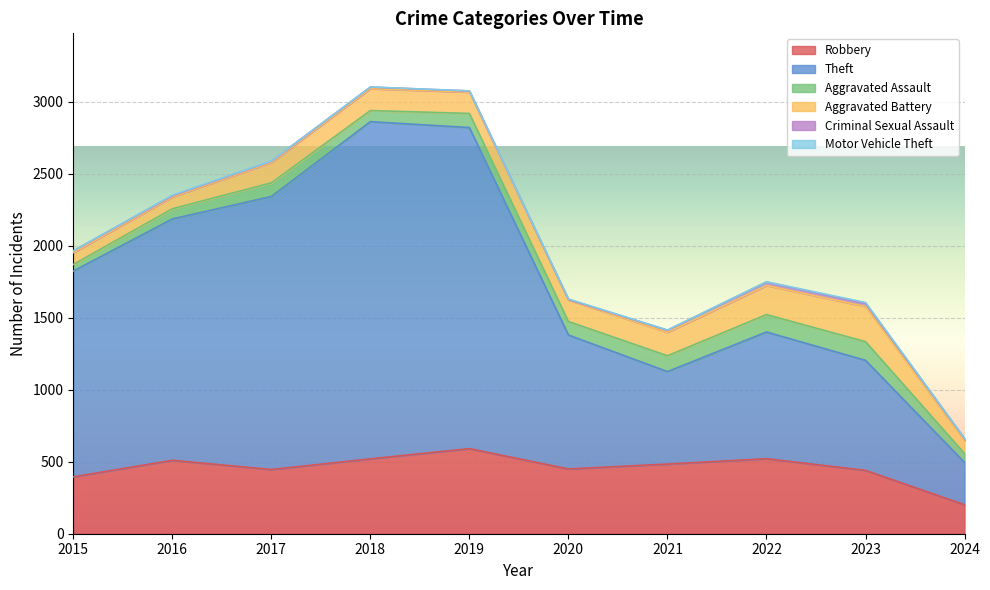

What is the difference between the maximum and minimum values in the Theft series?

2048